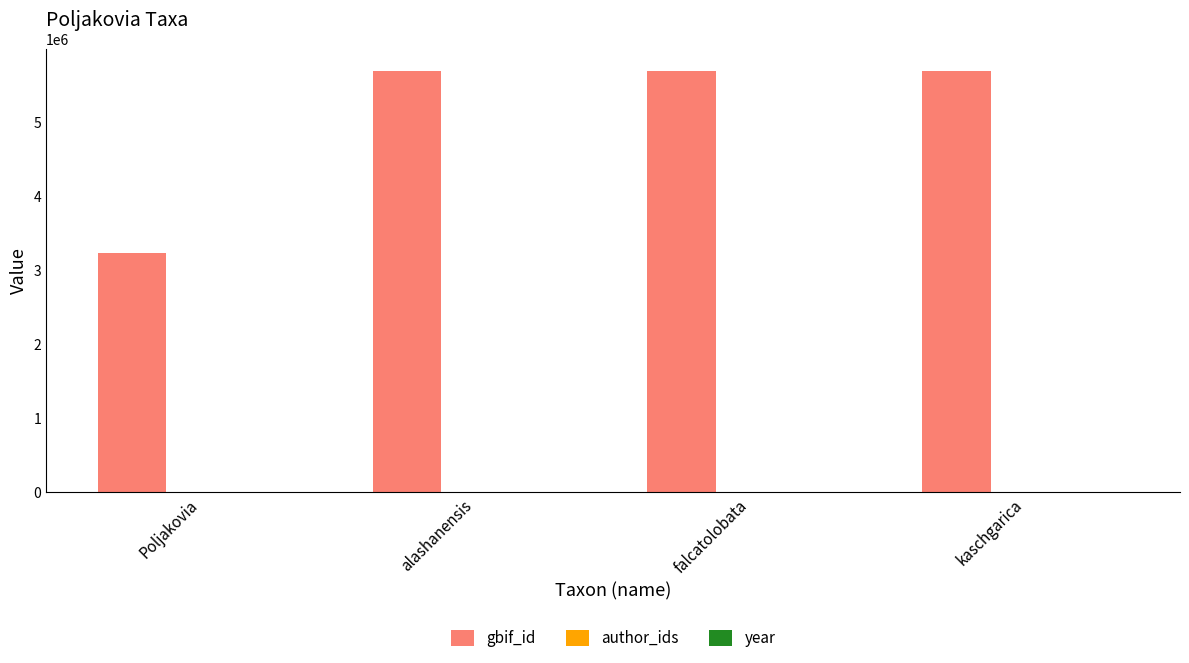

Which series has the largest total across all categories?

gbif_id